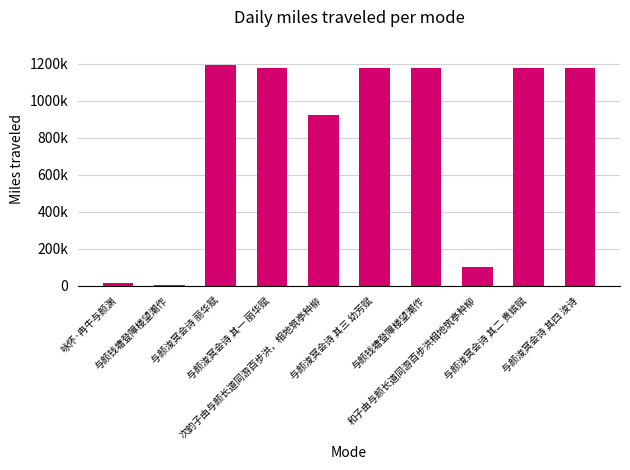

Rank the categories by value from lowest to highest.

与颜钱塘登障楼望潮作, 咏怀·冉牛与颜渊, 和子由与颜长道同游百步洪相地筑亭种柳, 次韵子由与颜长道同游百步洪，相地筑亭种柳, 与颜浚冥会诗 其一 丽华赋, 与颜浚冥会诗 其二 贵嫔赋, 与颜浚冥会诗 其三 幼芳赋, 与颜浚冥会诗 其四 浚诗, 与颜钱塘登障楼望潮作, 与颜浚冥会诗 丽华赋